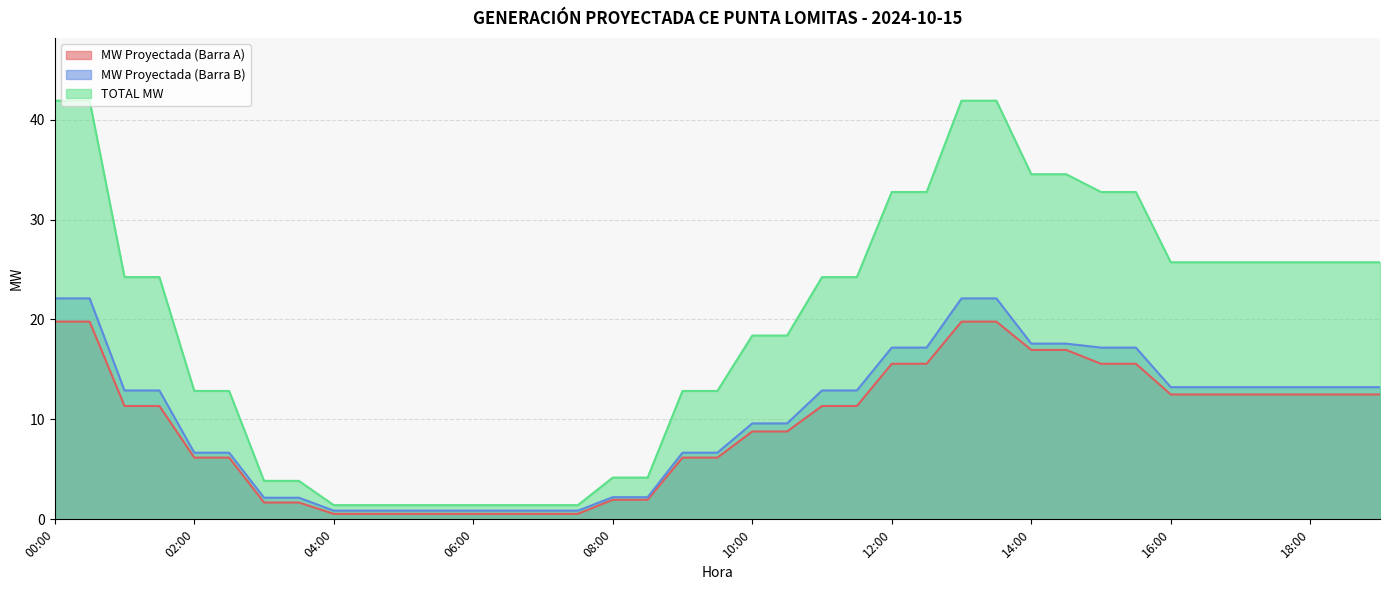

How many lines are shown in the chart?

3